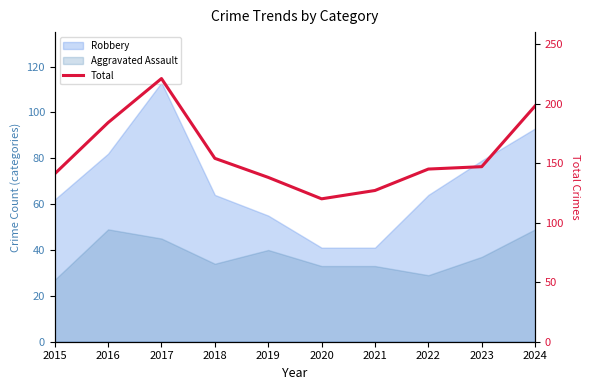

Count the number of categories in the chart.

10